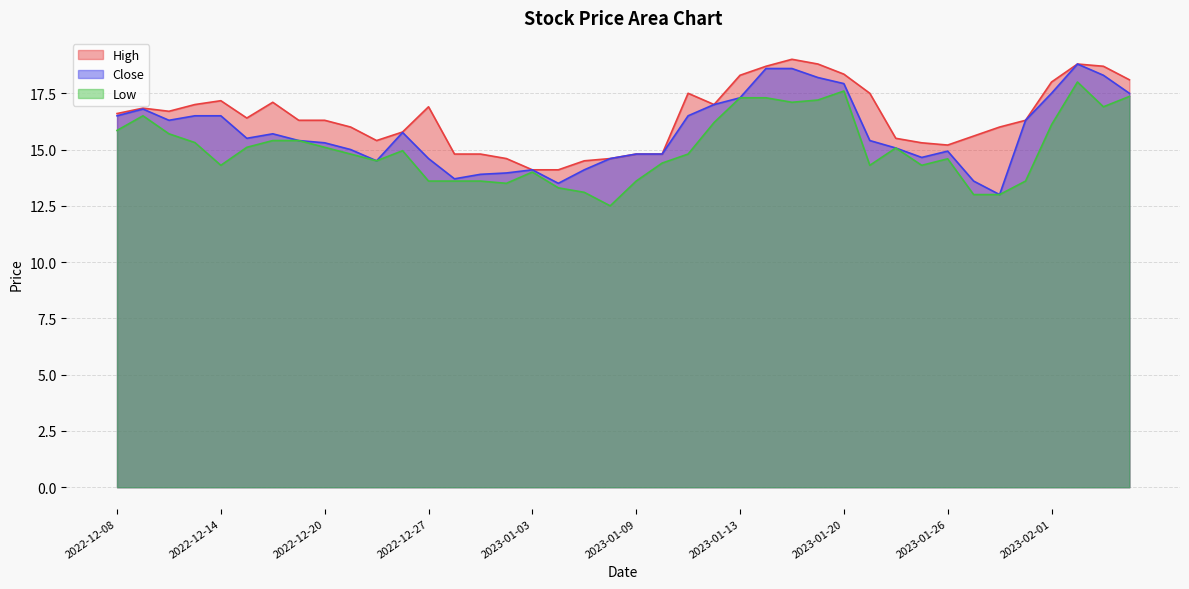

What is the value of the Close point at the 2nd from the left?

16.8